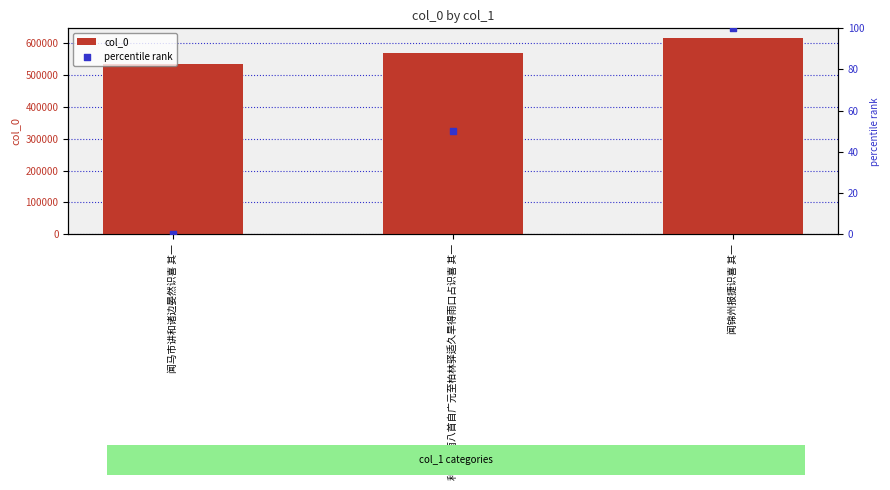

What are all the series names shown in the legend?

col_0, percentile rank